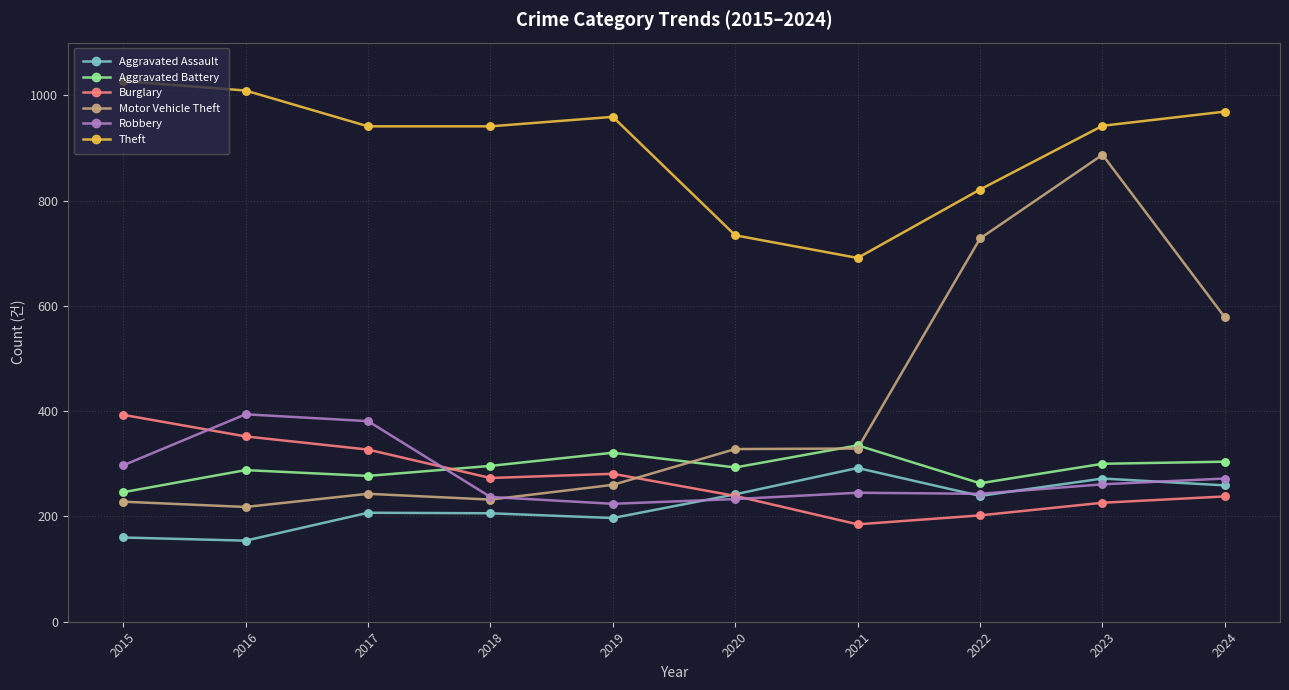

Which series changed the most between 2017 and 2022?

Motor Vehicle Theft